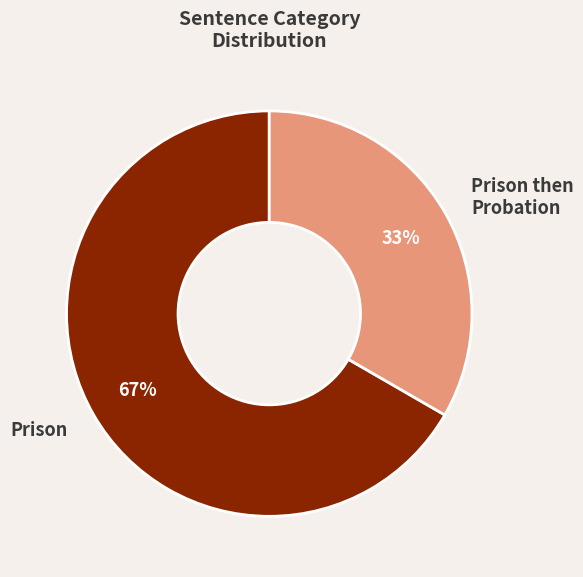

Count the number of slices in the pie.

2